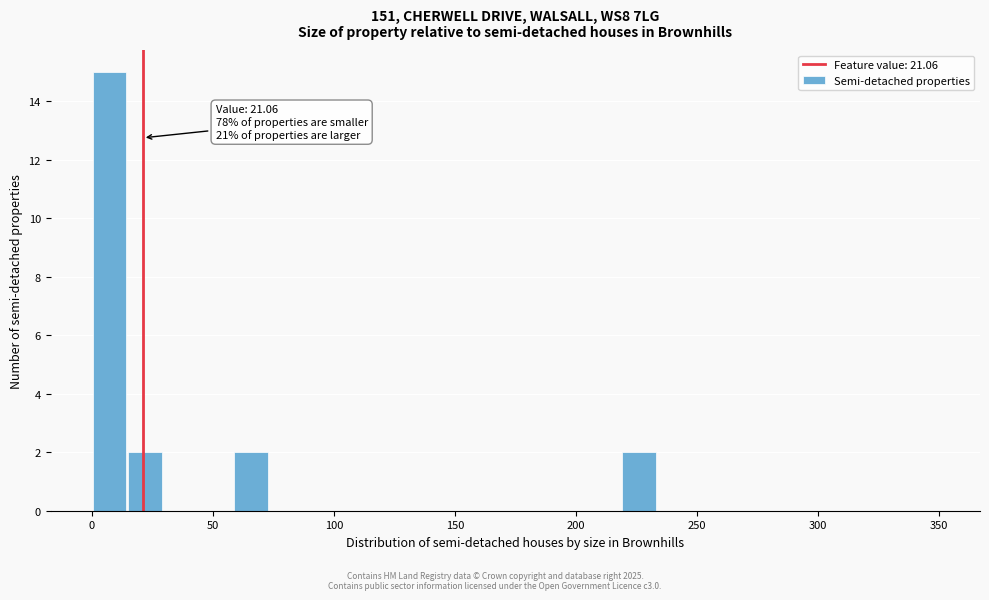

Read against the x-axis, roughly where is the centre of the tallest bar?

5